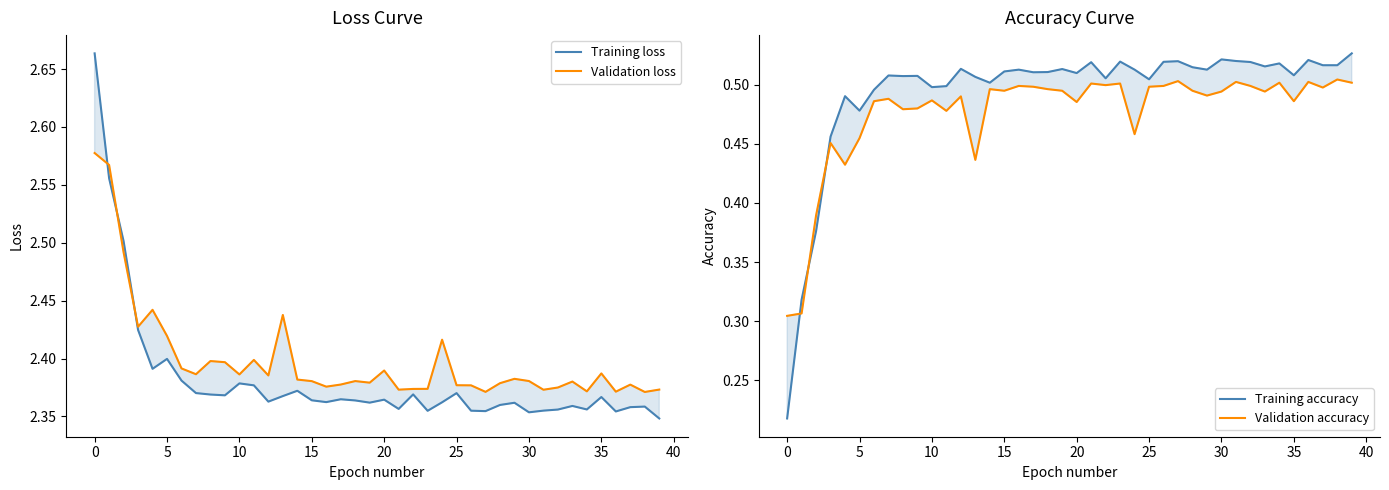

How many lines are shown in the chart?

4